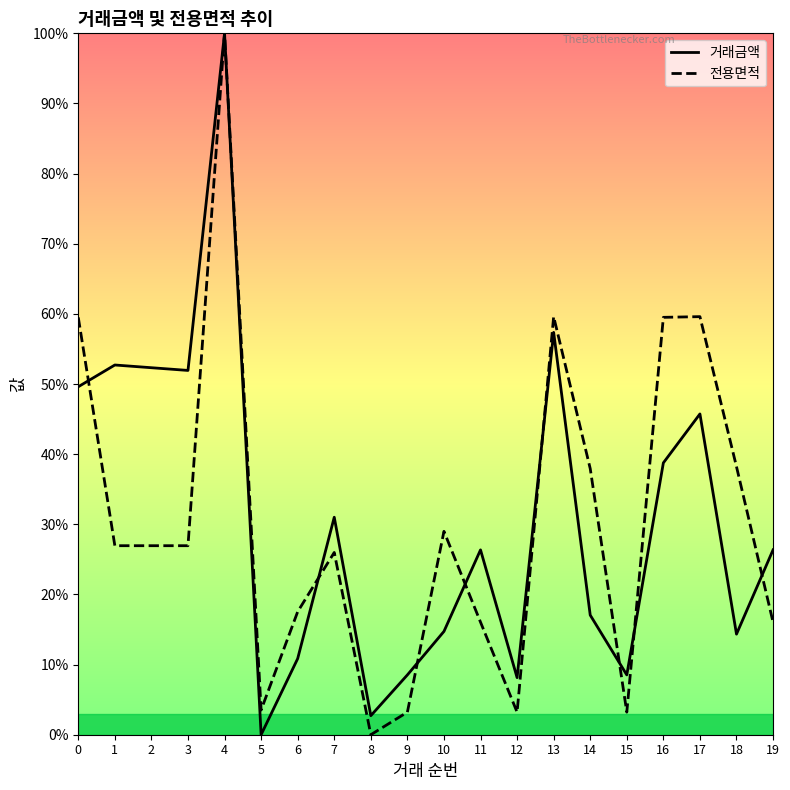

The value of 전용면적 at 16 is 25.2. True or false?

False